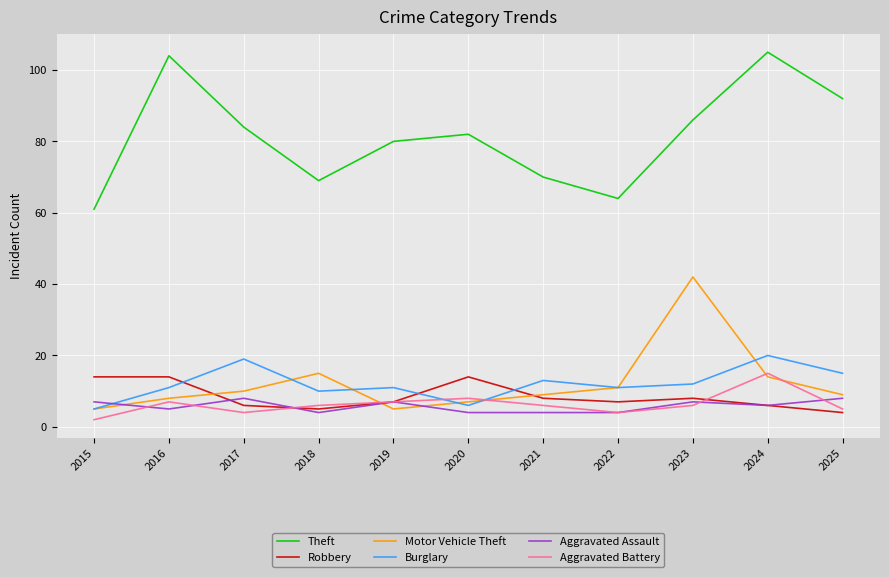

Count the number of categories in the chart.

11